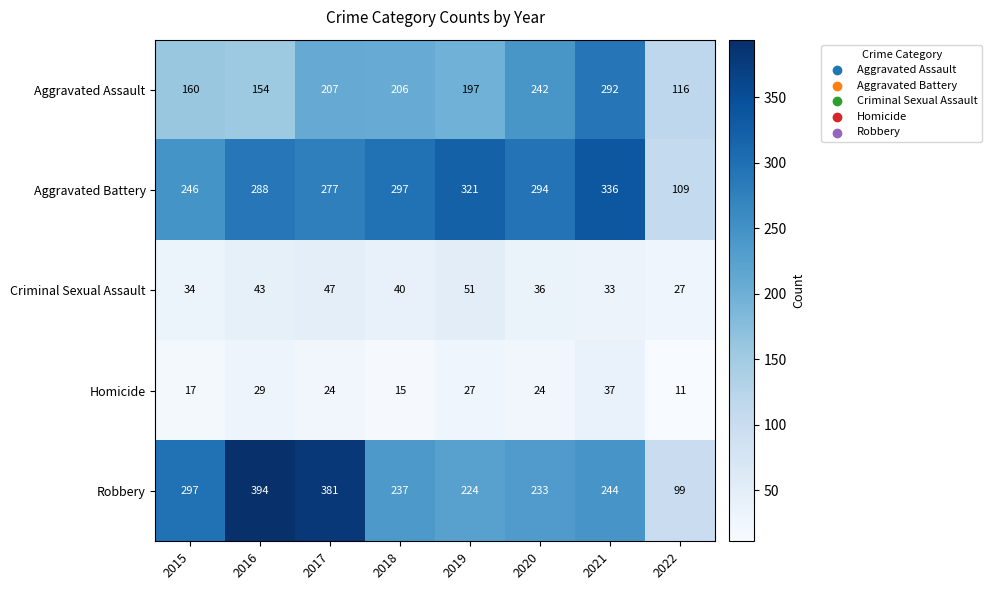

What is the average value of the Aggravated Assault series?

197